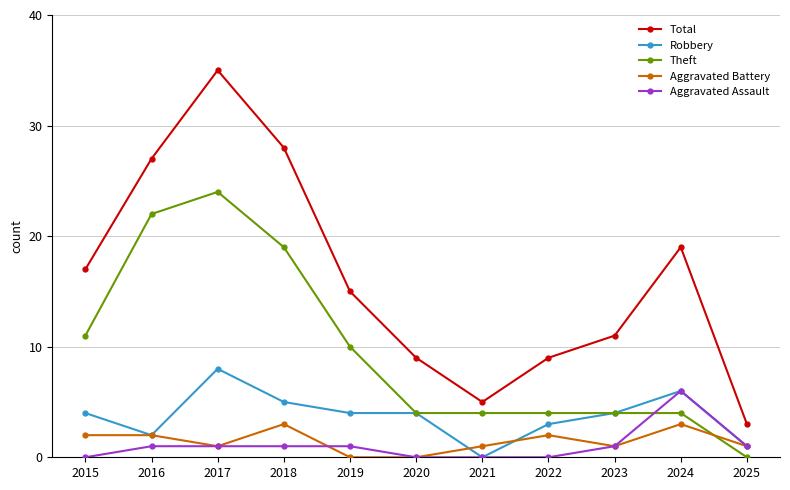

True or false: Aggravated Battery and Total intersect in this chart.

False